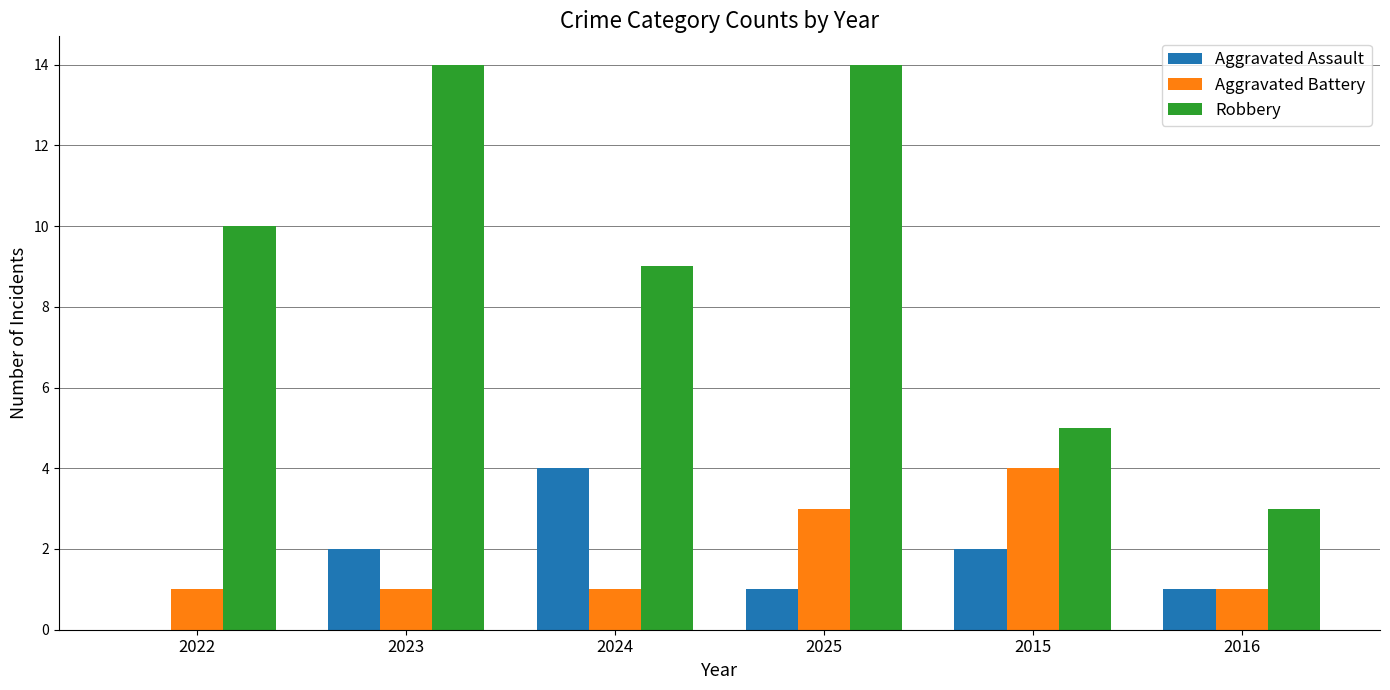

At which category is the sum across all series the highest?

2025